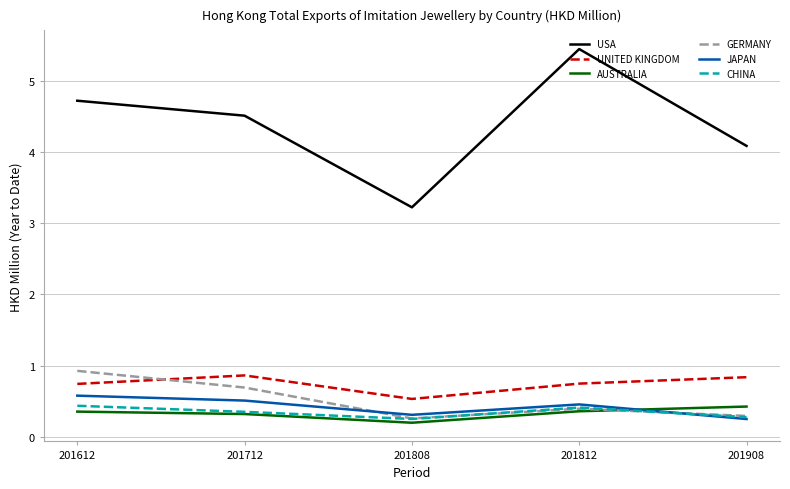

What is the difference between the highest and lowest values at 201908?

3.8